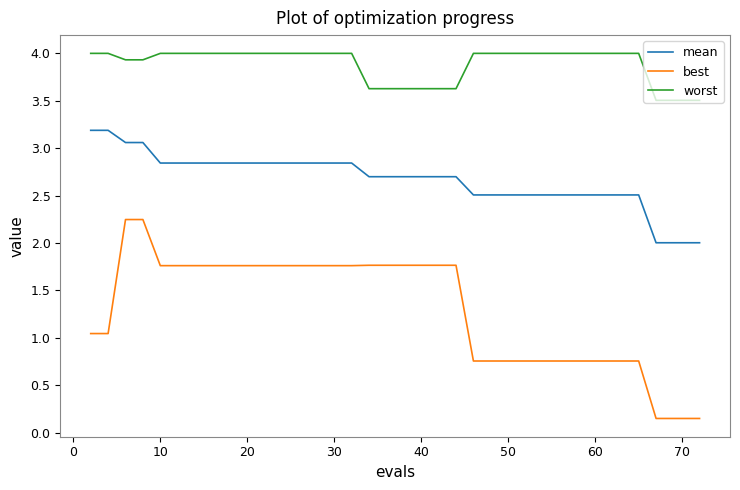

Is this an area chart (filled region under the line)?

No